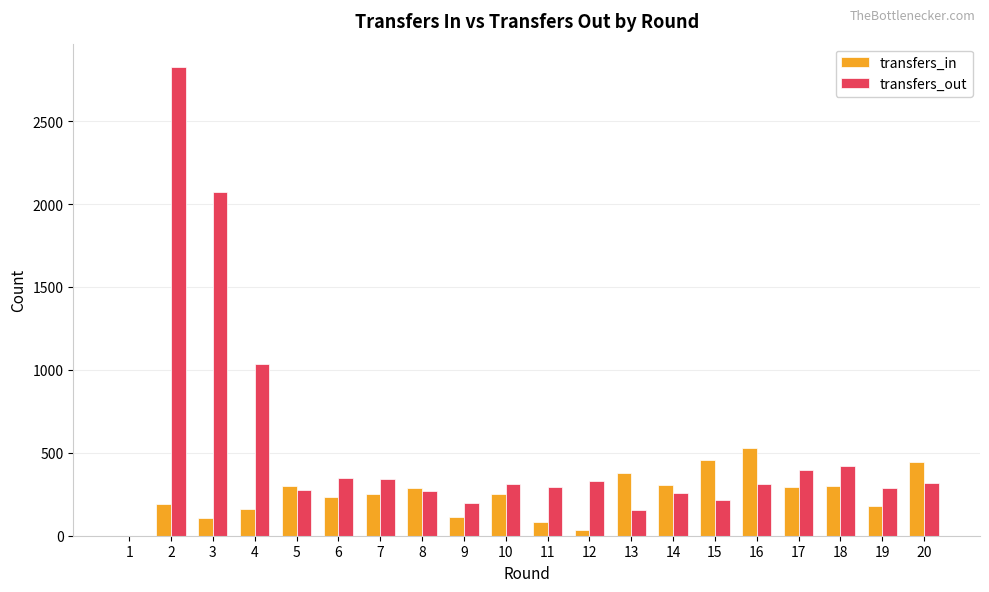

What is the sum of all transfers_out values?

10658